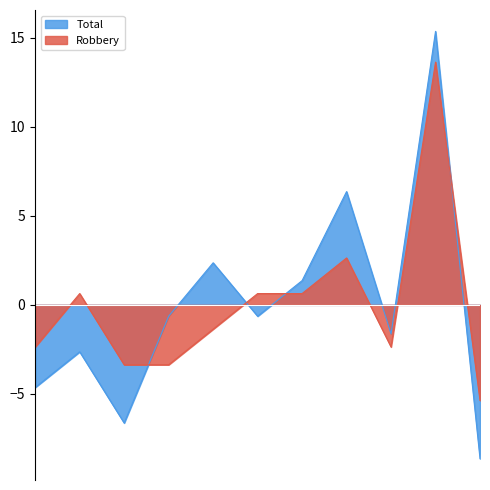

At which category does Total reach its first local valley?

2017